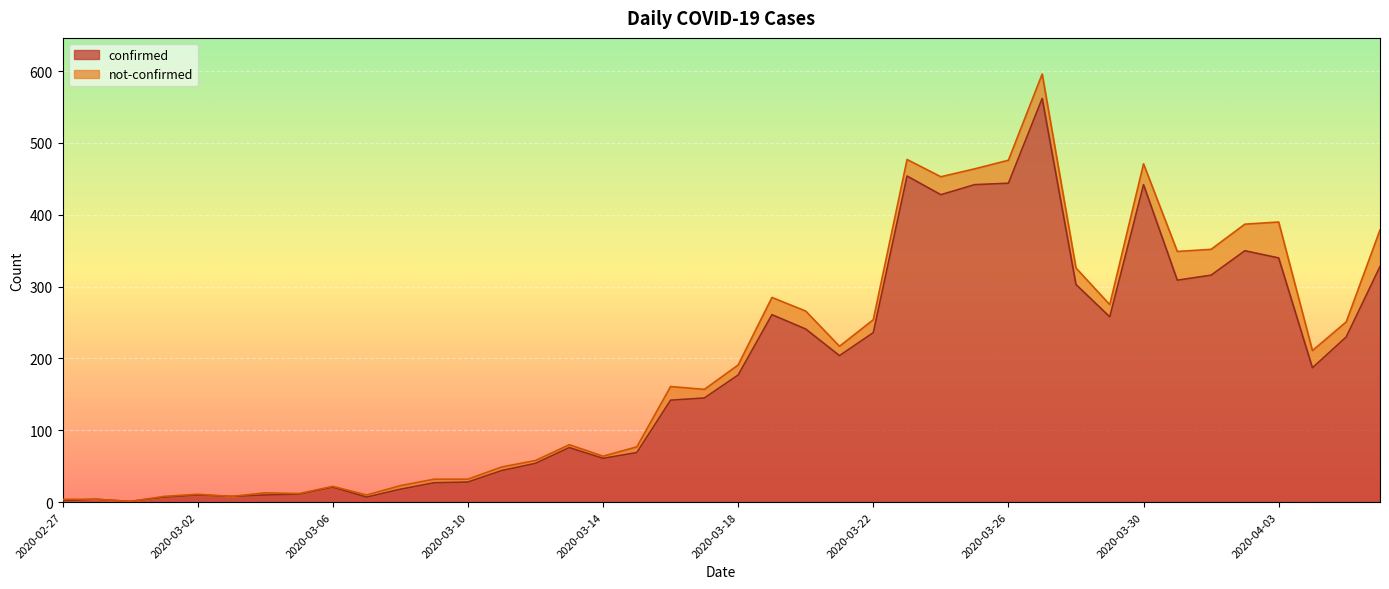

What is the smallest value displayed?

1